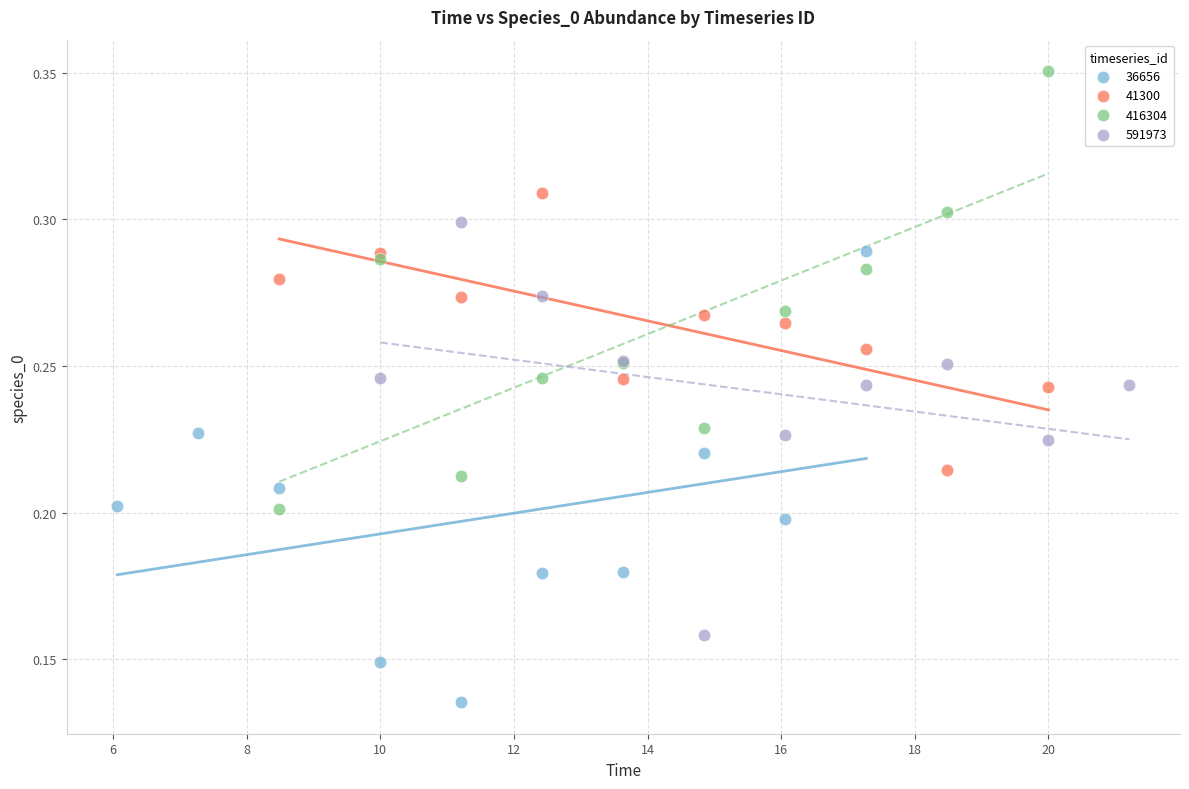

Which series reaches the maximum Y coordinate?

416304